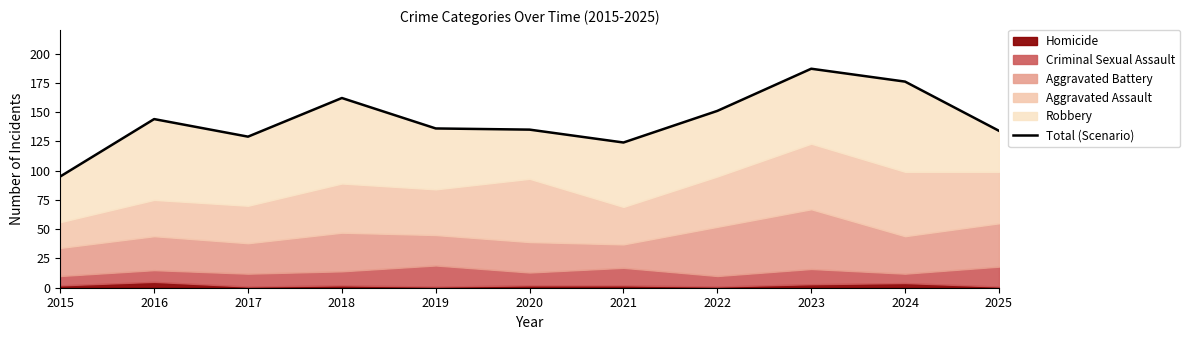

What is the ratio of the value at 2018 to the value at 2017?

1.3